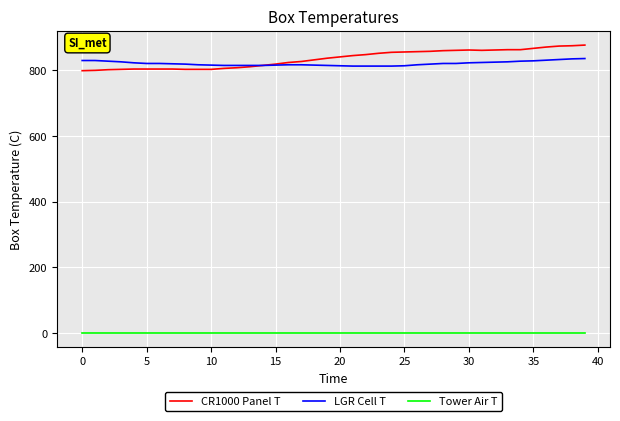

List the series in order of their peak value, highest first.

CR1000 Panel T, LGR Cell T, Tower Air T